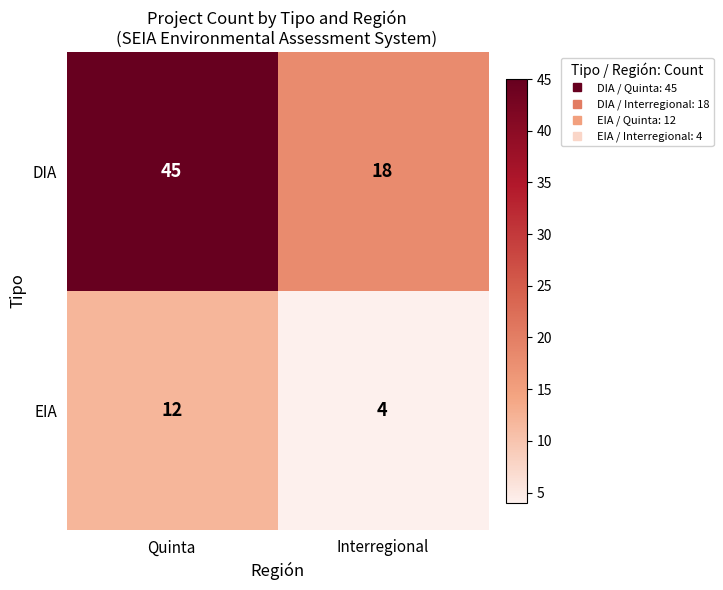

List the series in order of their peak value, lowest first.

EIA, DIA